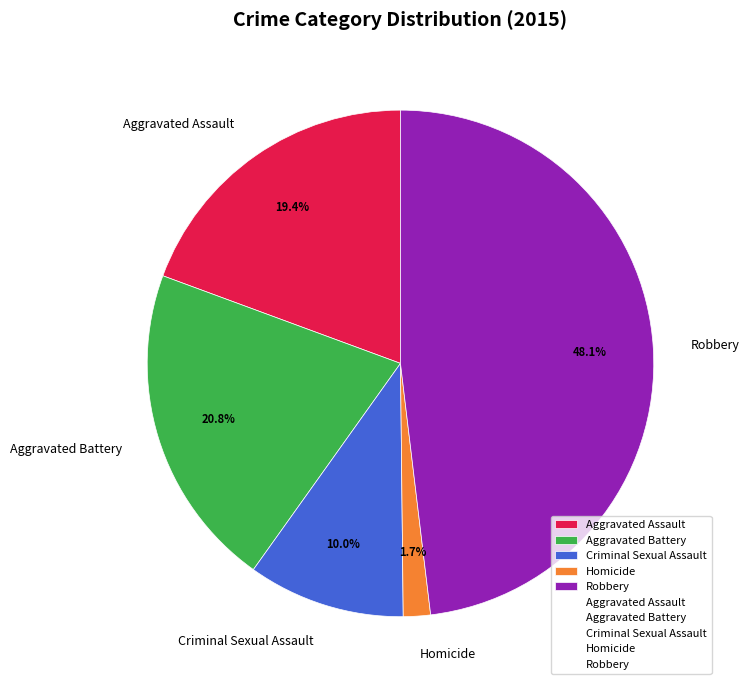

Combined, do Aggravated Battery and Criminal Sexual Assault account for over 50%?

No